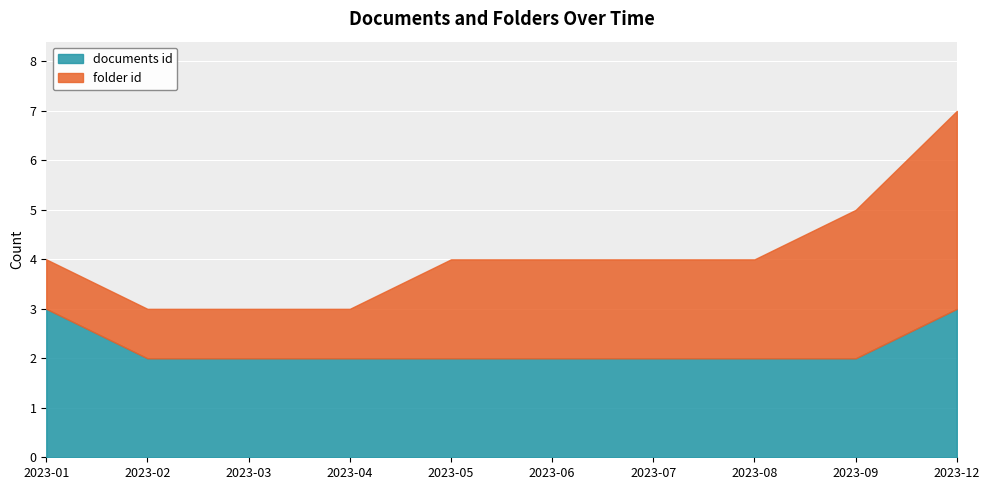

What is the difference between the second highest and second lowest values in the documents id series?

1